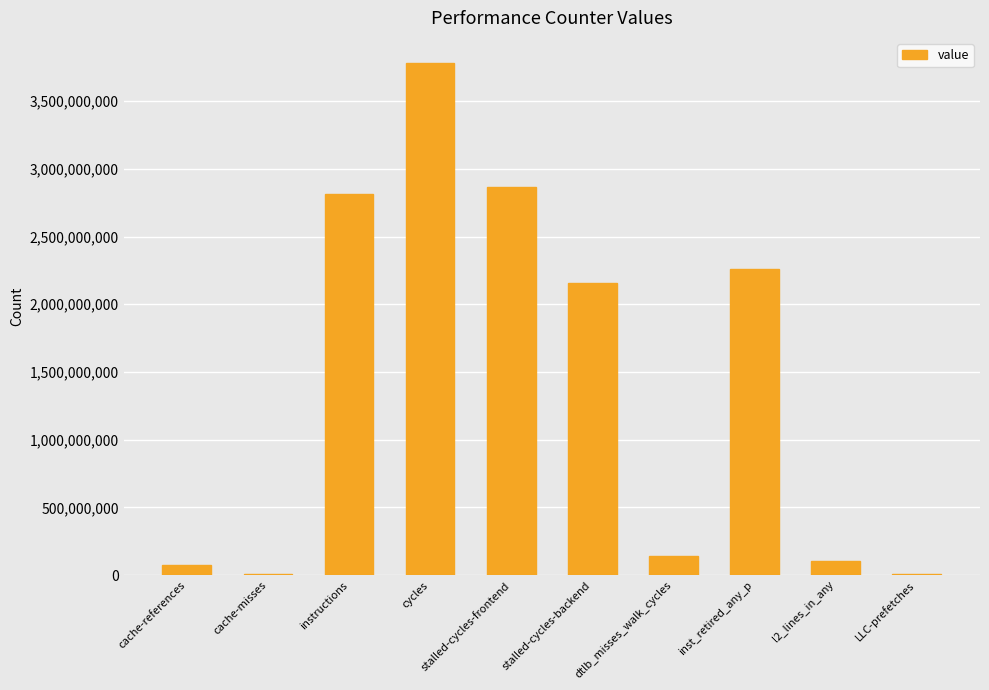

The value at cycles is 3778419330. True or false?

True